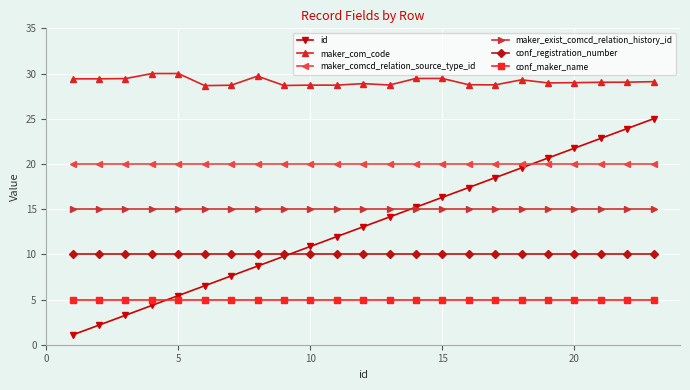

True or false: conf_registration_number and conf_maker_name cross at least once.

False